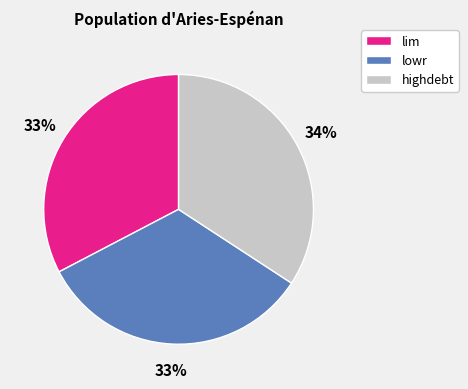

How many slices are in this pie chart?

3